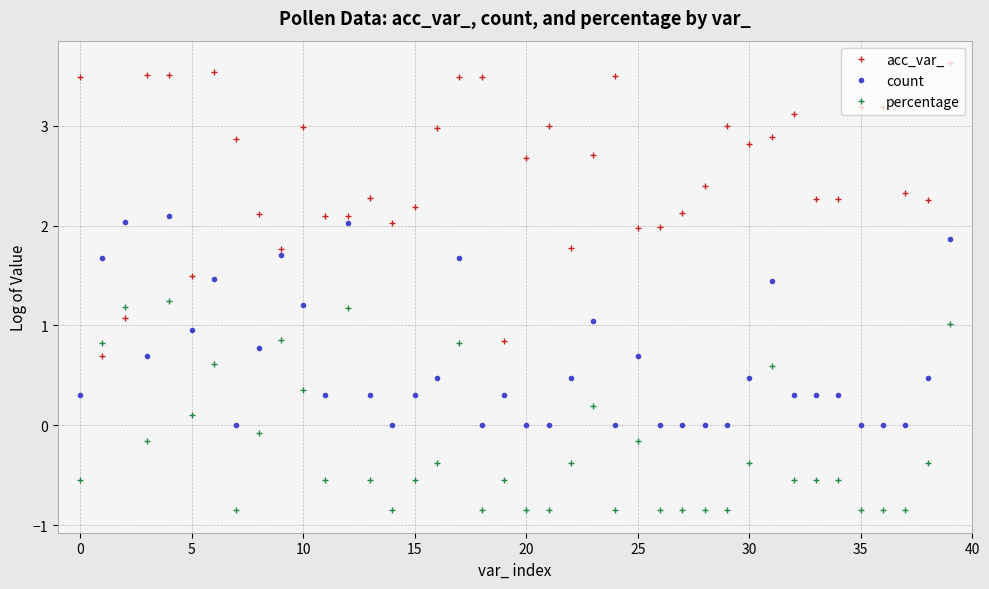

Rank the series by their average value, from lowest to highest.

percentage, count, acc_var_